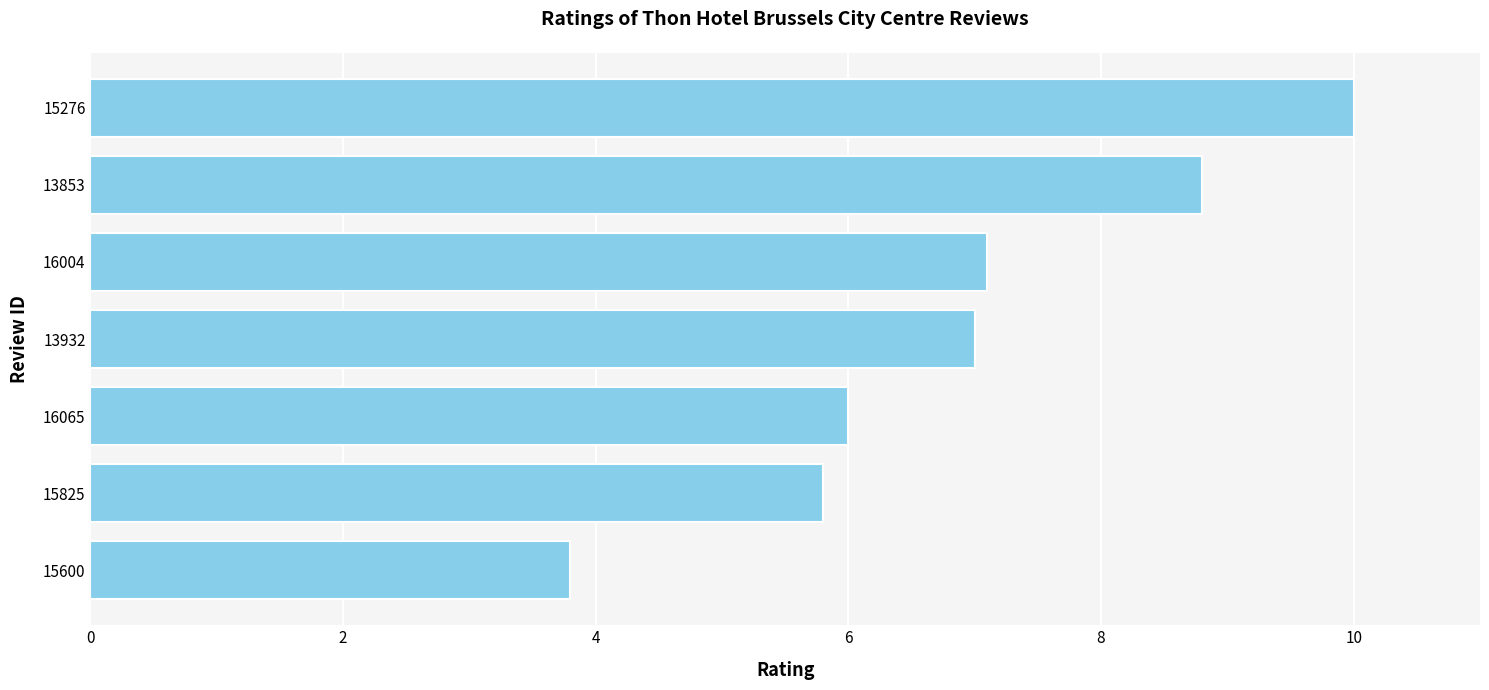

Count the values in the range 5 to 8.

4